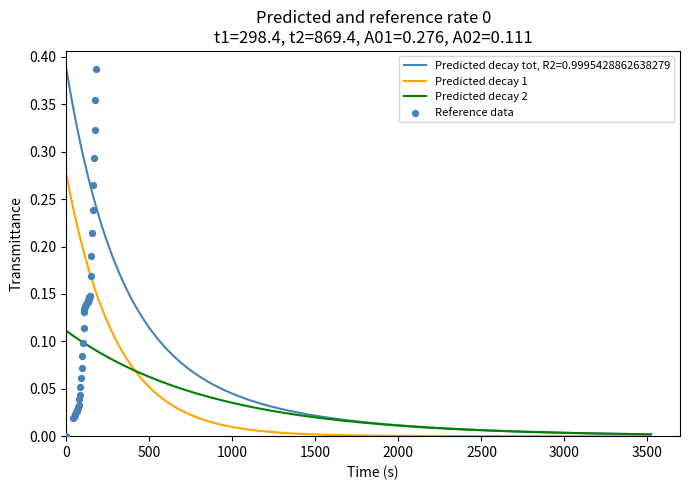

Which has a higher value, 150 or 119?

150